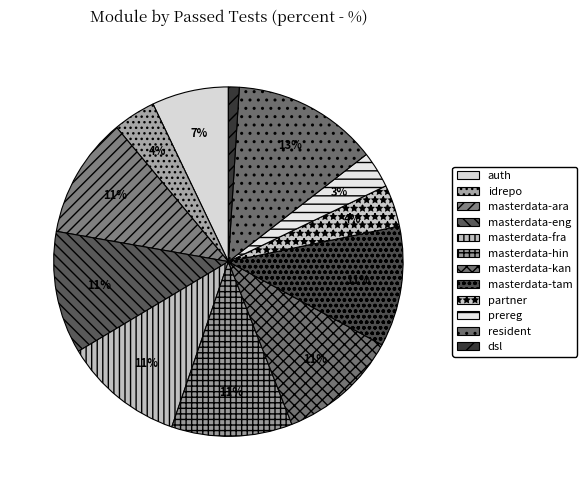

Rank the categories by value from lowest to highest.

dsl, prereg, partner, idrepo, auth, masterdata-ara, masterdata-fra, masterdata-hin, masterdata-kan, masterdata-tam, masterdata-eng, resident